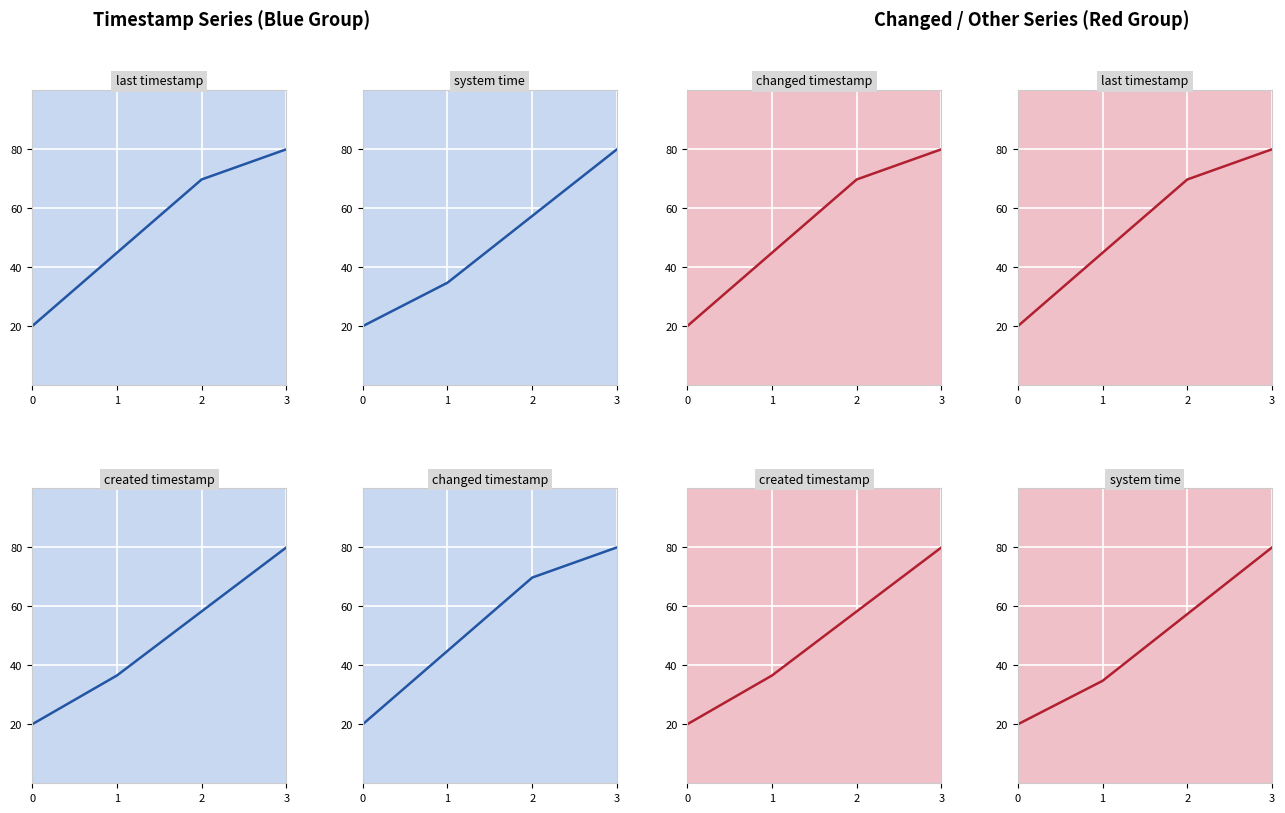

Is it true that created_timestamp_line equals 20.0 at 0?

True